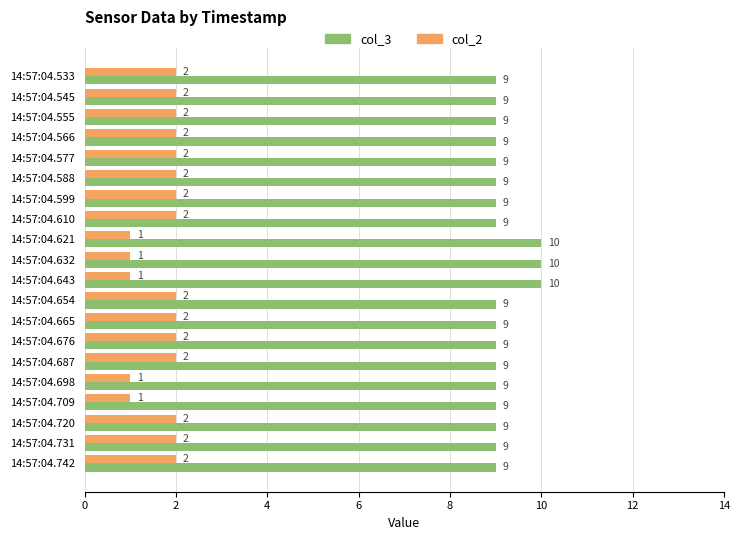

What is the lowest value of the col_3 series?

9